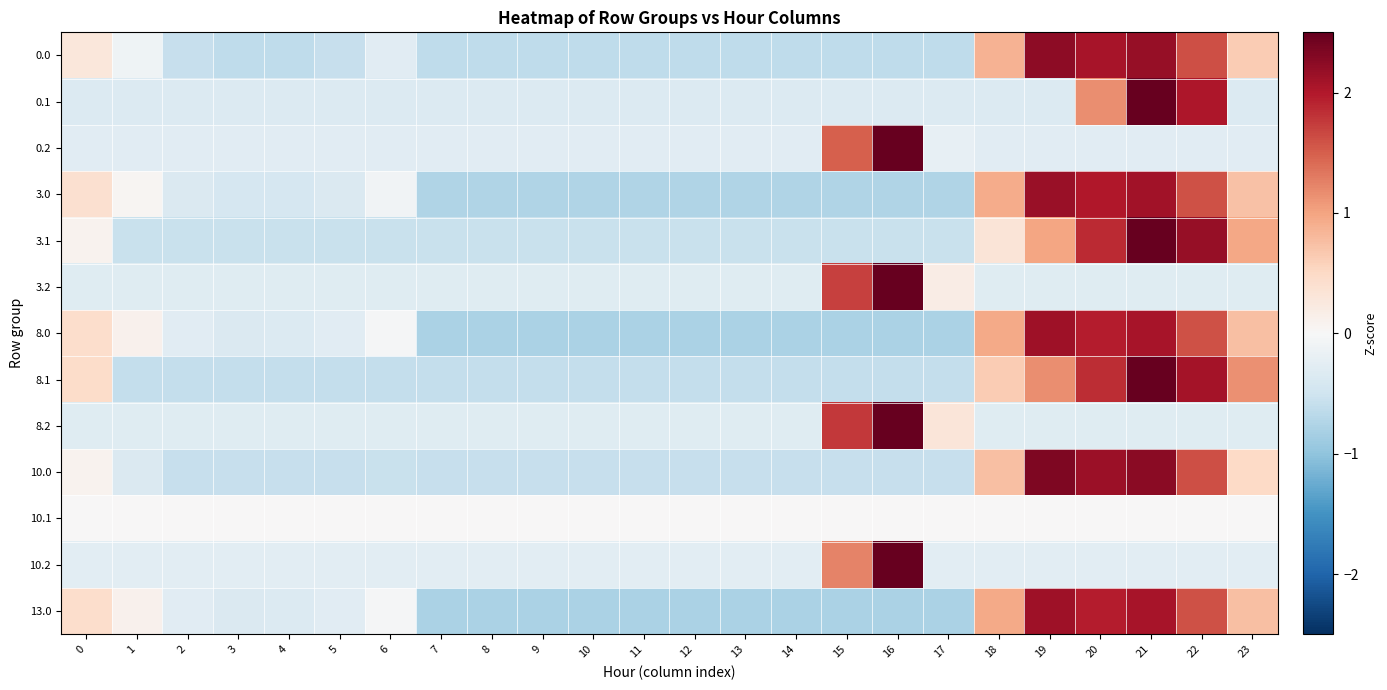

Reading left to right, list all the values displayed in this chart.

0.0: 0=0.3	1=-0.1	2=-0.6	3=-0.6	4=-0.6	5=-0.6	6=-0.3	7=-0.6	8=-0.6	9=-0.6	10=-0.6	11=-0.6	12=-0.6	13=-0.6	14=-0.6	15=-0.6	16=-0.6	17=-0.6	18=0.9	19=2.2	20=2.1	21=2.2	22=1.6	23=0.6
0.1: 0=-0.3	1=-0.3	2=-0.3	3=-0.3	4=-0.3	5=-0.3	6=-0.3	7=-0.3	8=-0.3	9=-0.3	10=-0.3	11=-0.3	12=-0.3	13=-0.3	14=-0.3	15=-0.3	16=-0.3	17=-0.3	18=-0.3	19=-0.3	20=1.2	21=4.0	22=2.0	23=-0.3
0.2: 0=-0.3	1=-0.3	2=-0.3	3=-0.3	4=-0.3	5=-0.3	6=-0.3	7=-0.3	8=-0.3	9=-0.3	10=-0.3	11=-0.3	12=-0.3	13=-0.3	14=-0.3	15=1.5	16=4.5	17=-0.2	18=-0.3	19=-0.3	20=-0.3	21=-0.3	22=-0.3	23=-0.3
3.0: 0=0.4	1=0.1	2=-0.4	3=-0.4	4=-0.4	5=-0.4	6=-0.1	7=-0.8	8=-0.8	9=-0.8	10=-0.8	11=-0.8	12=-0.8	13=-0.8	14=-0.8	15=-0.8	16=-0.8	17=-0.8	18=0.9	19=2.2	20=2.0	21=2.1	22=1.6	23=0.7
3.1: 0=0.1	1=-0.5	2=-0.5	3=-0.5	4=-0.5	5=-0.5	6=-0.5	7=-0.5	8=-0.5	9=-0.5	10=-0.5	11=-0.5	12=-0.5	13=-0.5	14=-0.5	15=-0.5	16=-0.5	17=-0.5	18=0.3	19=1.0	20=1.9	21=2.9	22=2.2	23=1.0
3.2: 0=-0.3	1=-0.3	2=-0.3	3=-0.3	4=-0.3	5=-0.3	6=-0.3	7=-0.3	8=-0.3	9=-0.3	10=-0.3	11=-0.3	12=-0.3	13=-0.3	14=-0.3	15=1.7	16=4.4	17=0.2	18=-0.3	19=-0.3	20=-0.3	21=-0.3	22=-0.3	23=-0.3
8.0: 0=0.4	1=0.1	2=-0.3	3=-0.4	4=-0.3	5=-0.3	6=-0.0	7=-0.8	8=-0.8	9=-0.8	10=-0.8	11=-0.8	12=-0.8	13=-0.8	14=-0.8	15=-0.8	16=-0.8	17=-0.8	18=0.9	19=2.1	20=2.0	21=2.1	22=1.6	23=0.7
8.1: 0=0.5	1=-0.6	2=-0.6	3=-0.6	4=-0.6	5=-0.6	6=-0.6	7=-0.6	8=-0.6	9=-0.6	10=-0.6	11=-0.6	12=-0.6	13=-0.6	14=-0.6	15=-0.6	16=-0.6	17=-0.6	18=0.6	19=1.2	20=1.8	21=2.7	22=2.1	23=1.1
8.2: 0=-0.3	1=-0.3	2=-0.3	3=-0.3	4=-0.3	5=-0.3	6=-0.3	7=-0.3	8=-0.3	9=-0.3	10=-0.3	11=-0.3	12=-0.3	13=-0.3	14=-0.3	15=1.8	16=4.3	17=0.3	18=-0.3	19=-0.3	20=-0.3	21=-0.3	22=-0.3	23=-0.3
10.0: 0=0.1	1=-0.4	2=-0.6	3=-0.6	4=-0.6	5=-0.6	6=-0.6	7=-0.6	8=-0.6	9=-0.6	10=-0.6	11=-0.6	12=-0.6	13=-0.6	14=-0.6	15=-0.6	16=-0.6	17=-0.6	18=0.7	19=2.3	20=2.1	21=2.2	22=1.6	23=0.5
10.1: 0=0.0	1=0.0	2=0.0	3=0.0	4=0.0	5=0.0	6=0.0	7=0.0	8=0.0	9=0.0	10=0.0	11=0.0	12=0.0	13=0.0	14=0.0	15=0.0	16=0.0	17=0.0	18=0.0	19=0.0	20=0.0	21=0.0	22=0.0	23=0.0
10.2: 0=-0.3	1=-0.3	2=-0.3	3=-0.3	4=-0.3	5=-0.3	6=-0.3	7=-0.3	8=-0.3	9=-0.3	10=-0.3	11=-0.3	12=-0.3	13=-0.3	14=-0.3	15=1.2	16=4.6	17=-0.3	18=-0.3	19=-0.3	20=-0.3	21=-0.3	22=-0.3	23=-0.3
13.0: 0=0.4	1=0.1	2=-0.3	3=-0.4	4=-0.3	5=-0.3	6=-0.0	7=-0.8	8=-0.8	9=-0.8	10=-0.8	11=-0.8	12=-0.8	13=-0.8	14=-0.8	15=-0.8	16=-0.8	17=-0.8	18=0.9	19=2.1	20=2.0	21=2.1	22=1.6	23=0.7